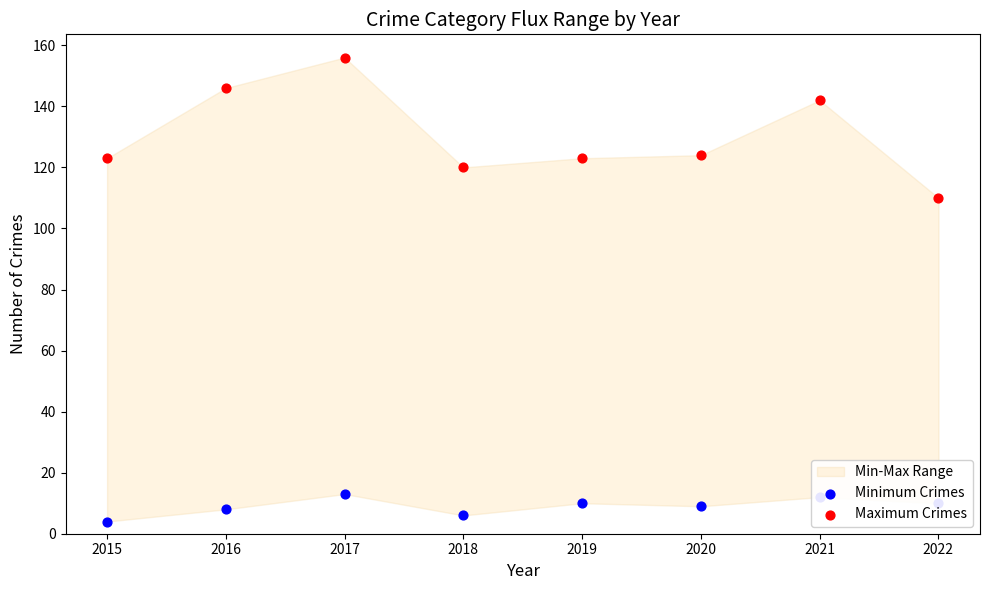

Which series has the largest total across all categories?

Maximum Crimes